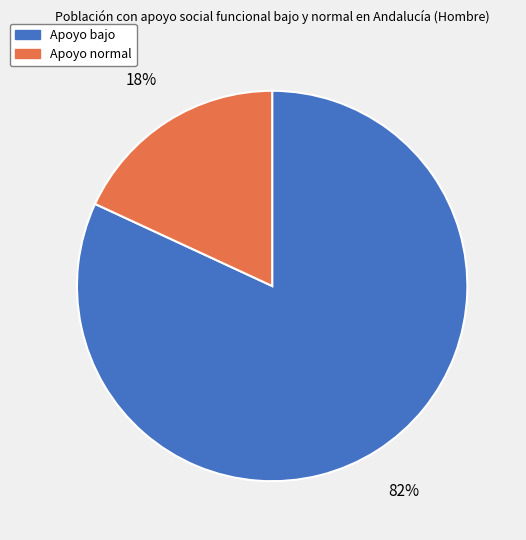

Which slice is the largest?

Apoyo bajo